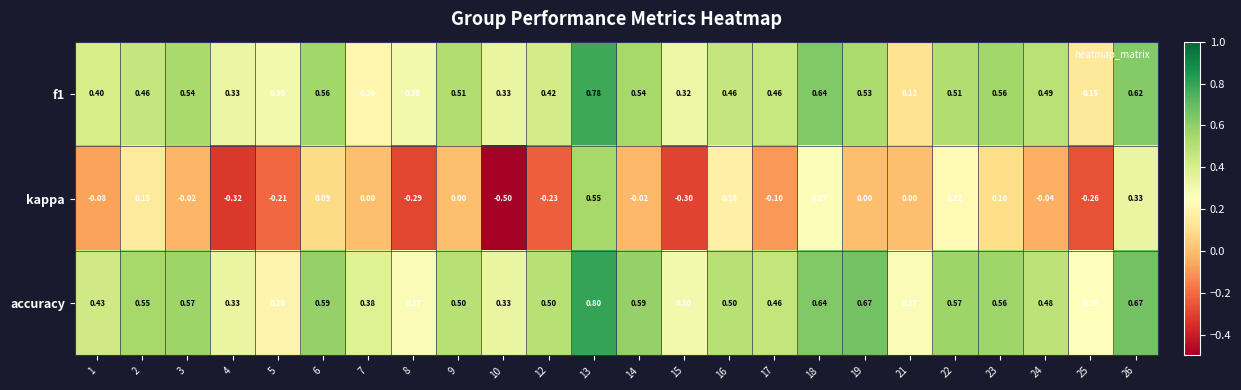

Is the value of kappa at 15 greater than the value of f1 at 26?

No